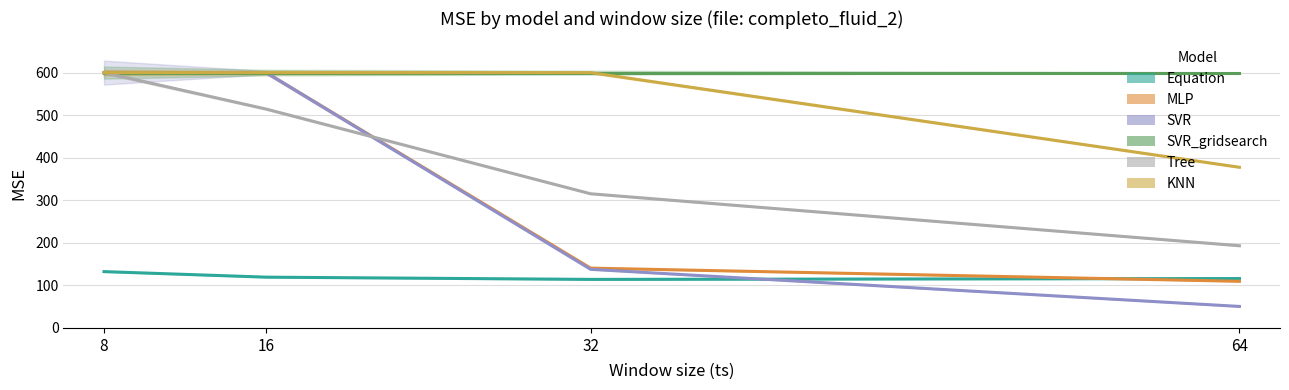

At which category is the sum across all series the highest?

8